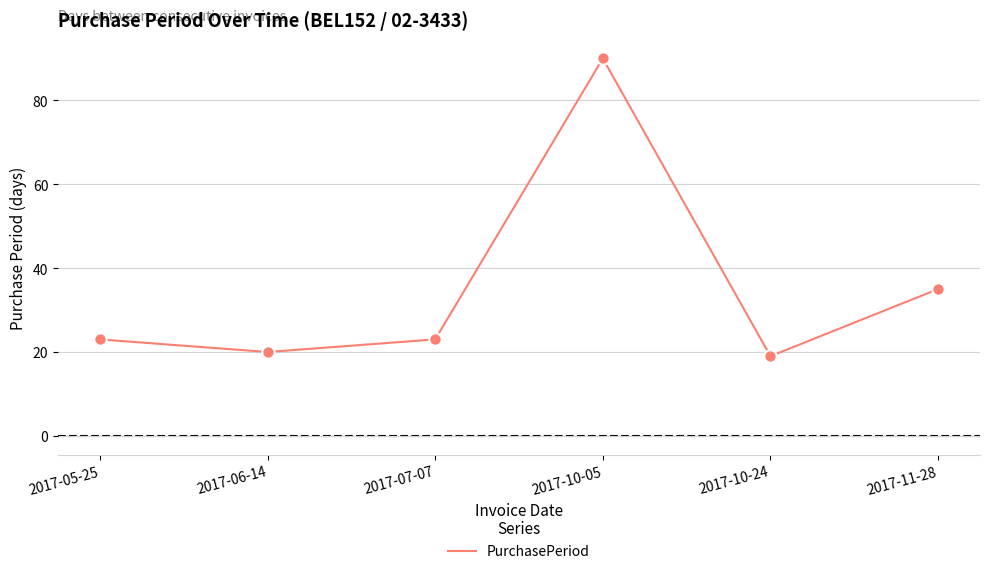

Between 2017-11-28 and 2017-07-07, which is larger?

2017-11-28